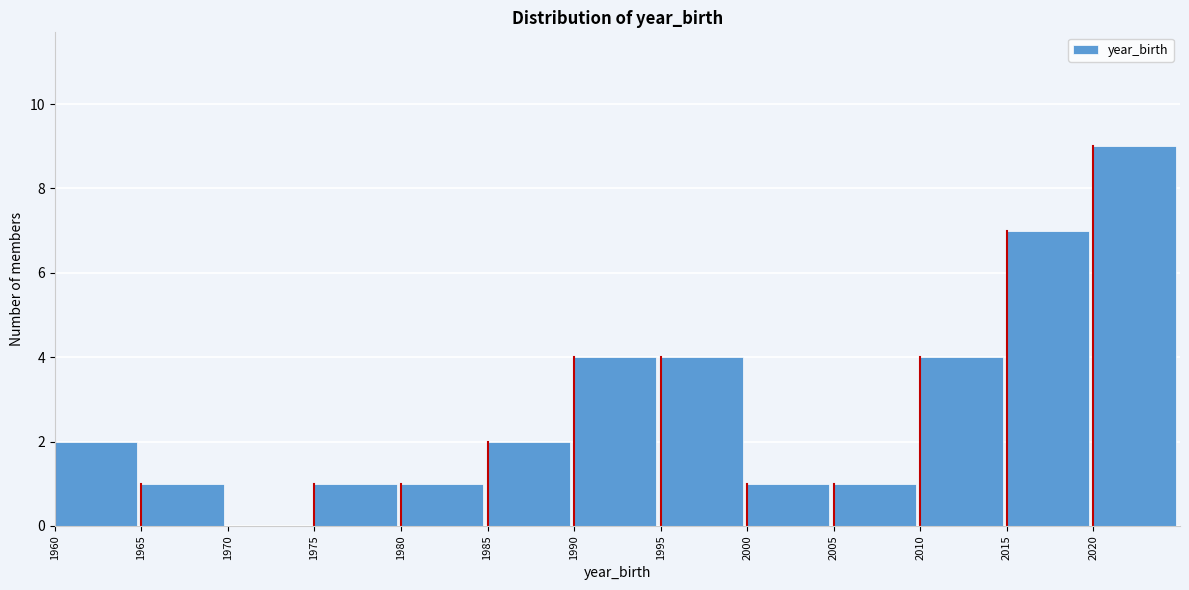

How tall is the bar that spans 2015 to 2020 on the x-axis? The values are not printed on the chart, so give them approximately, as read against the axis.

7